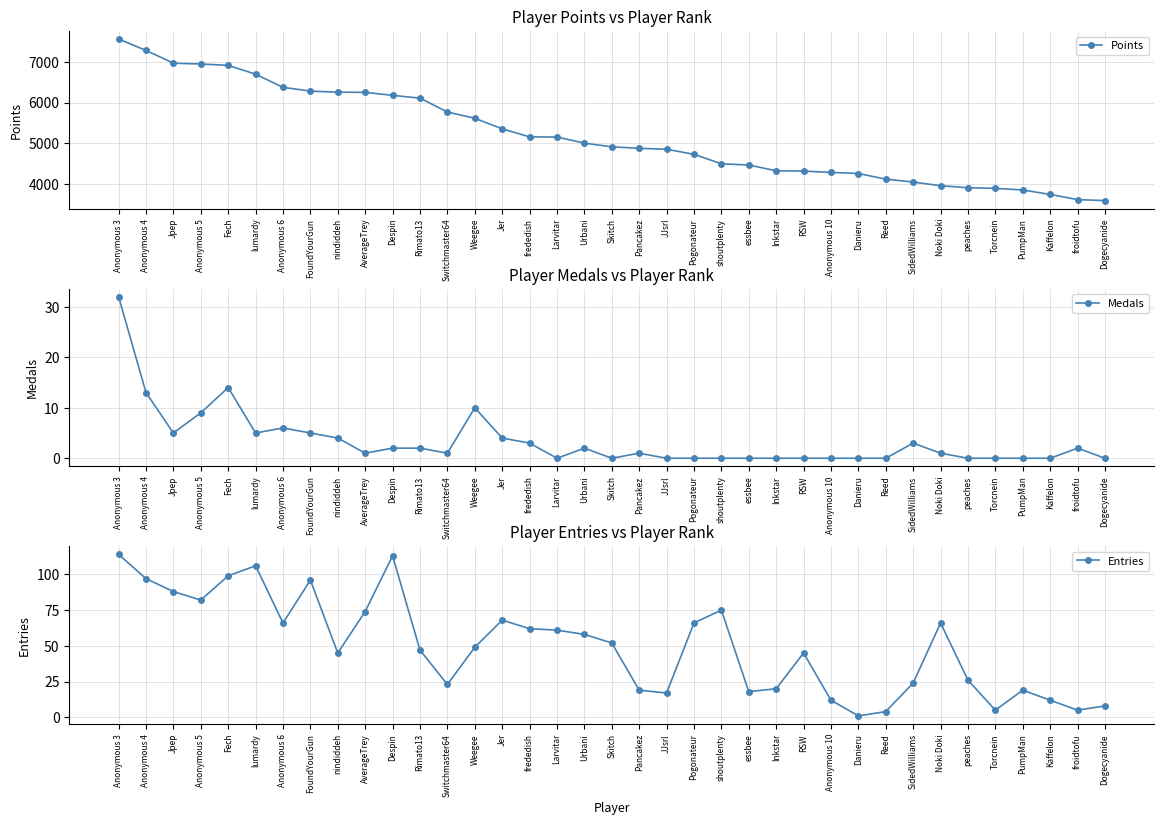

What position from the left is Pogonateur?

22